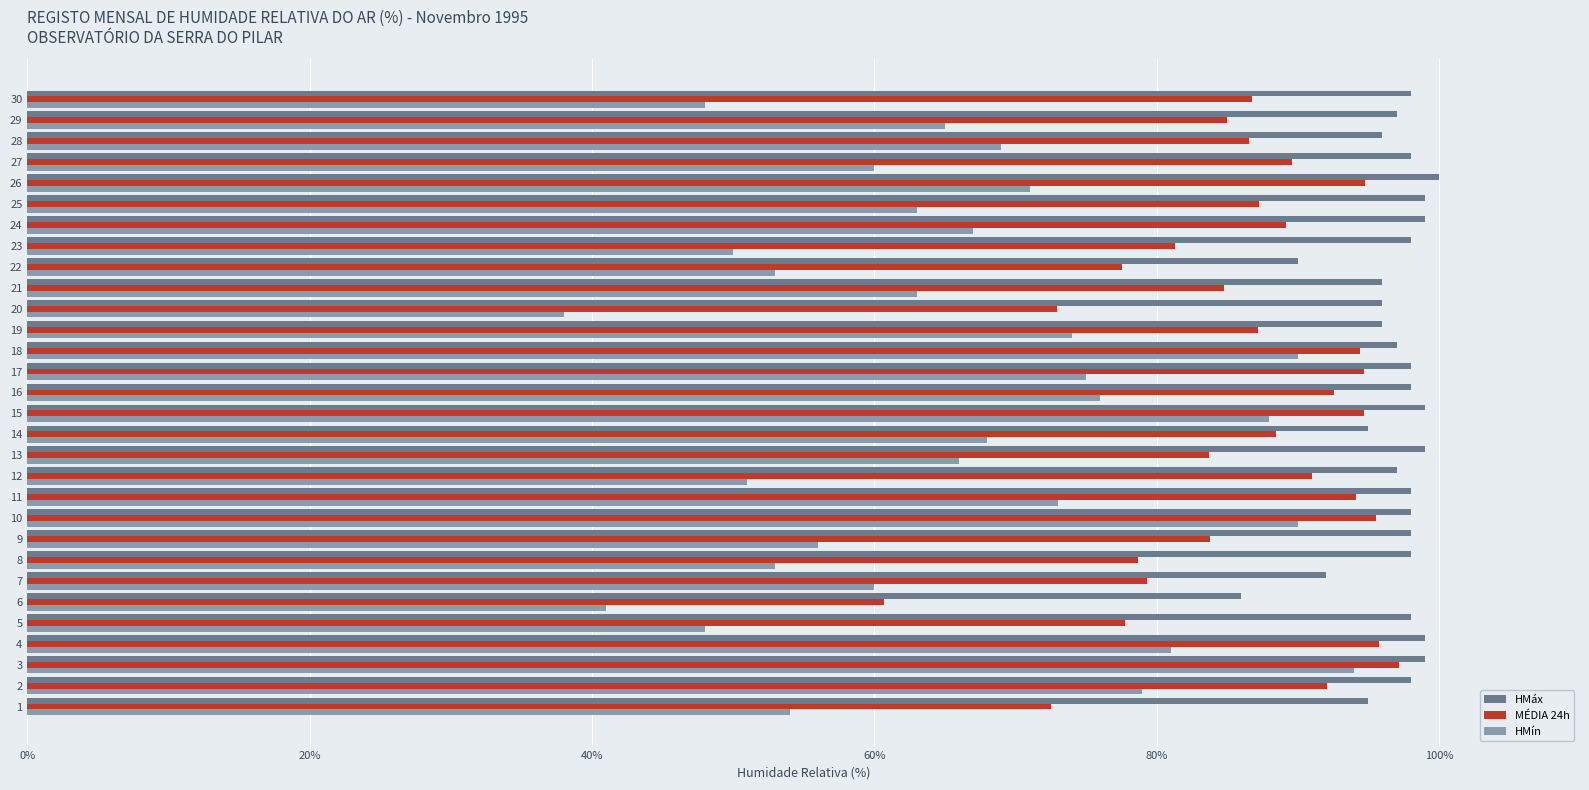

What is the total value across all series at 15?

281.7